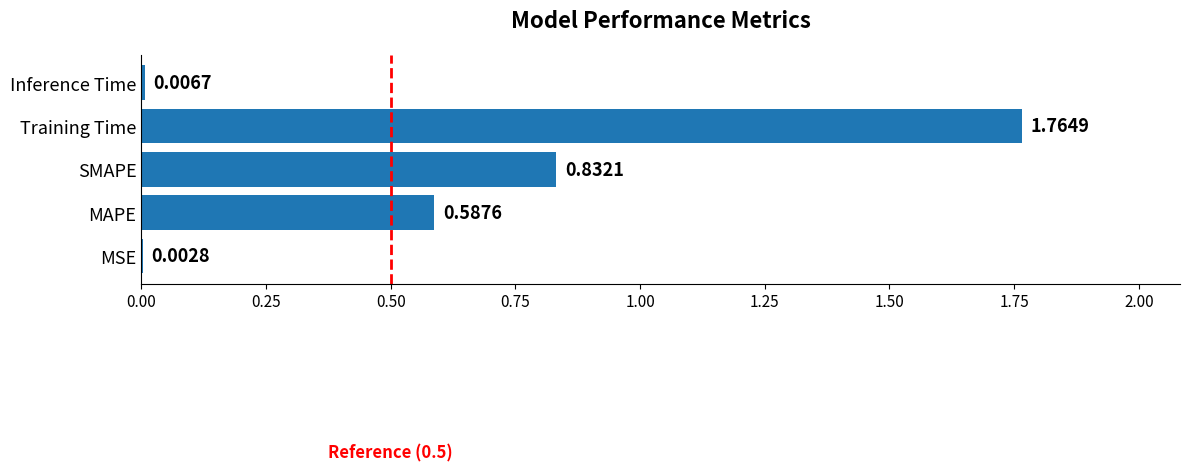

At which category does the chart reach its peak across all series?

Training Time